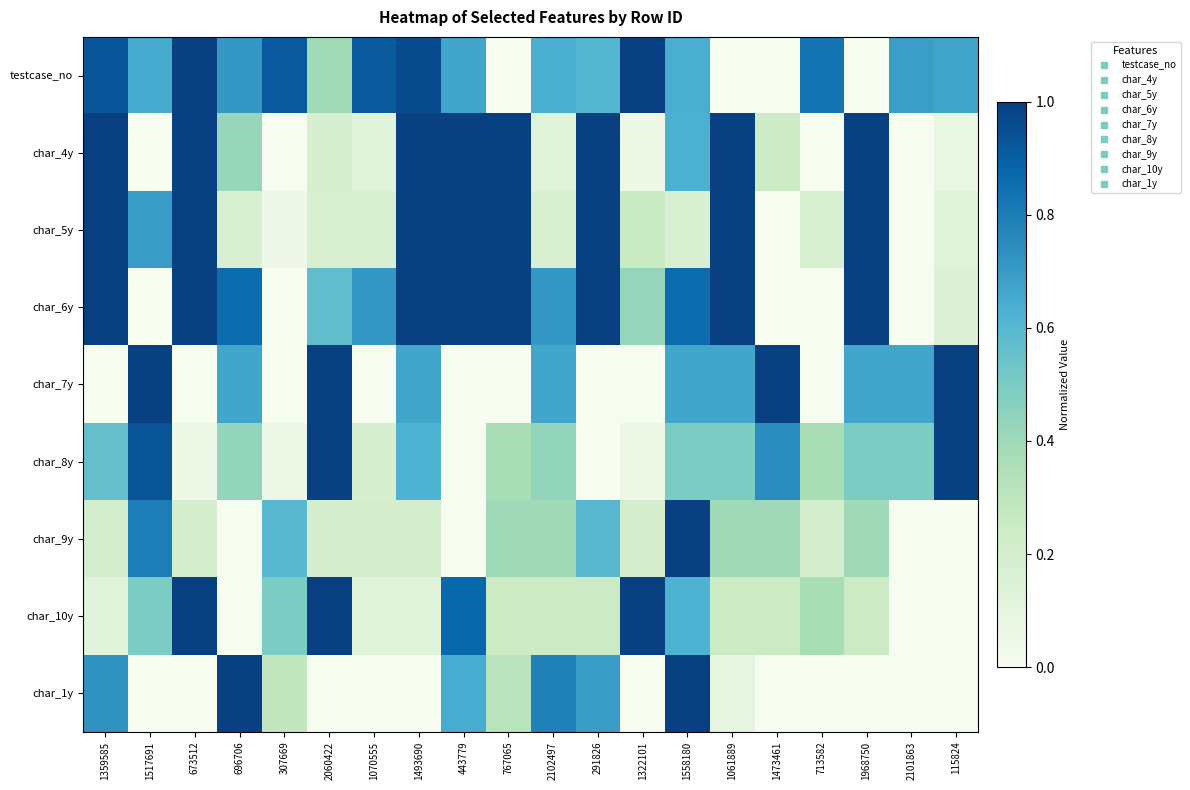

Reading left to right, transcribe all the data shown in this chart.

testcase_no: 1359585=0.9	1517691=0.6	673512=1.0	696706=0.7	307669=0.9	2060422=0.4	1070555=0.9	1493690=1.0	443779=0.7	767065=0.0	2102497=0.6	291826=0.6	1322101=1.0	1558180=0.6	1061889=0.0	1473461=0.0	713582=0.8	1968750=0.0	2101863=0.7	115824=0.7
char_4y: 1359585=1.0	1517691=0.0	673512=1.0	696706=0.4	307669=0.0	2060422=0.2	1070555=0.1	1493690=1.0	443779=1.0	767065=1.0	2102497=0.1	291826=1.0	1322101=0.1	1558180=0.6	1061889=1.0	1473461=0.2	713582=0.0	1968750=1.0	2101863=0.0	115824=0.1
char_5y: 1359585=1.0	1517691=0.7	673512=1.0	696706=0.2	307669=0.0	2060422=0.2	1070555=0.2	1493690=1.0	443779=1.0	767065=1.0	2102497=0.2	291826=1.0	1322101=0.3	1558180=0.2	1061889=1.0	1473461=0.0	713582=0.2	1968750=1.0	2101863=0.0	115824=0.1
char_6y: 1359585=1.0	1517691=0.0	673512=1.0	696706=0.9	307669=0.0	2060422=0.6	1070555=0.7	1493690=1.0	443779=1.0	767065=1.0	2102497=0.7	291826=1.0	1322101=0.4	1558180=0.9	1061889=1.0	1473461=0.0	713582=0.0	1968750=1.0	2101863=0.0	115824=0.1
char_7y: 1359585=0.0	1517691=1.0	673512=0.0	696706=0.7	307669=0.0	2060422=1.0	1070555=0.0	1493690=0.7	443779=0.0	767065=0.0	2102497=0.7	291826=0.0	1322101=0.0	1558180=0.7	1061889=0.7	1473461=1.0	713582=0.0	1968750=0.7	2101863=0.7	115824=1.0
char_8y: 1359585=0.6	1517691=0.9	673512=0.1	696706=0.4	307669=0.1	2060422=1.0	1070555=0.2	1493690=0.6	443779=0.0	767065=0.4	2102497=0.4	291826=0.0	1322101=0.1	1558180=0.5	1061889=0.5	1473461=0.7	713582=0.4	1968750=0.5	2101863=0.5	115824=1.0
char_9y: 1359585=0.2	1517691=0.8	673512=0.2	696706=0.0	307669=0.6	2060422=0.2	1070555=0.2	1493690=0.2	443779=0.0	767065=0.4	2102497=0.4	291826=0.6	1322101=0.2	1558180=1.0	1061889=0.4	1473461=0.4	713582=0.2	1968750=0.4	2101863=0.0	115824=0.0
char_10y: 1359585=0.1	1517691=0.5	673512=1.0	696706=0.0	307669=0.5	2060422=1.0	1070555=0.1	1493690=0.1	443779=0.9	767065=0.2	2102497=0.2	291826=0.2	1322101=1.0	1558180=0.6	1061889=0.2	1473461=0.2	713582=0.4	1968750=0.2	2101863=0.0	115824=0.0
char_1y: 1359585=0.7	1517691=0.0	673512=0.0	696706=1.0	307669=0.3	2060422=0.0	1070555=0.0	1493690=0.0	443779=0.6	767065=0.3	2102497=0.8	291826=0.7	1322101=0.0	1558180=1.0	1061889=0.1	1473461=0.0	713582=0.0	1968750=0.0	2101863=0.0	115824=0.0